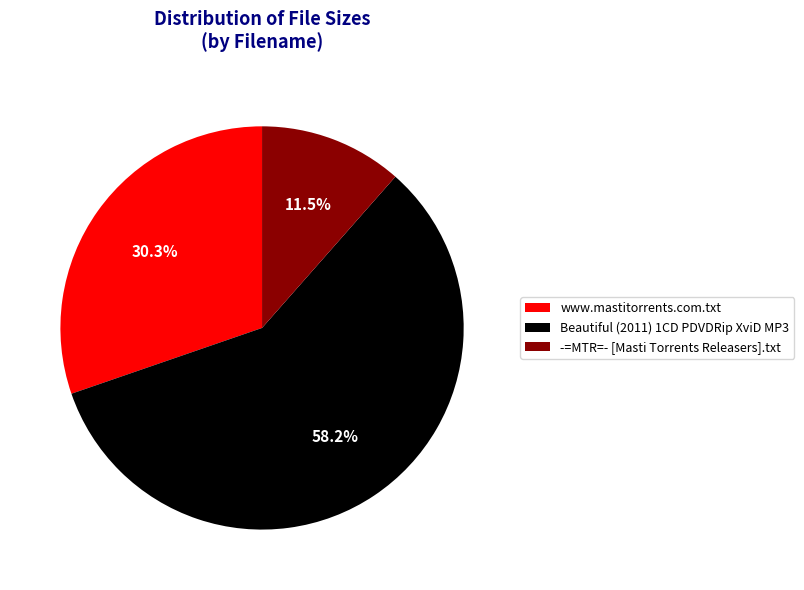

Which slice is the smallest?

-=MTR=- [Masti Torrents Releasers].txt